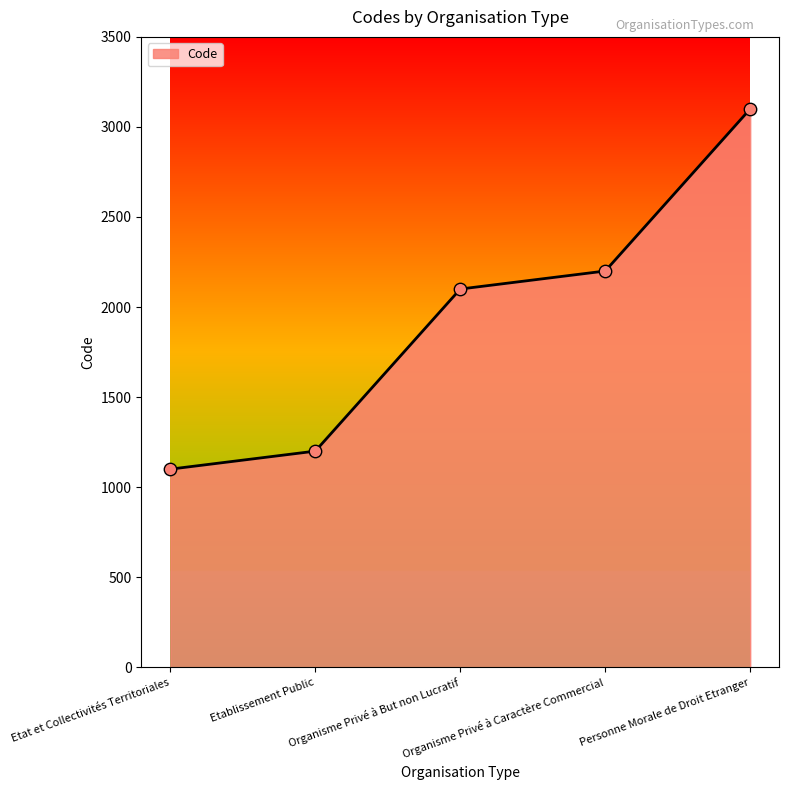

Approximately how many times larger is the value at Organisme Privé à But non Lucratif compared to Organisme Privé à Caractère Commercial?

1.0